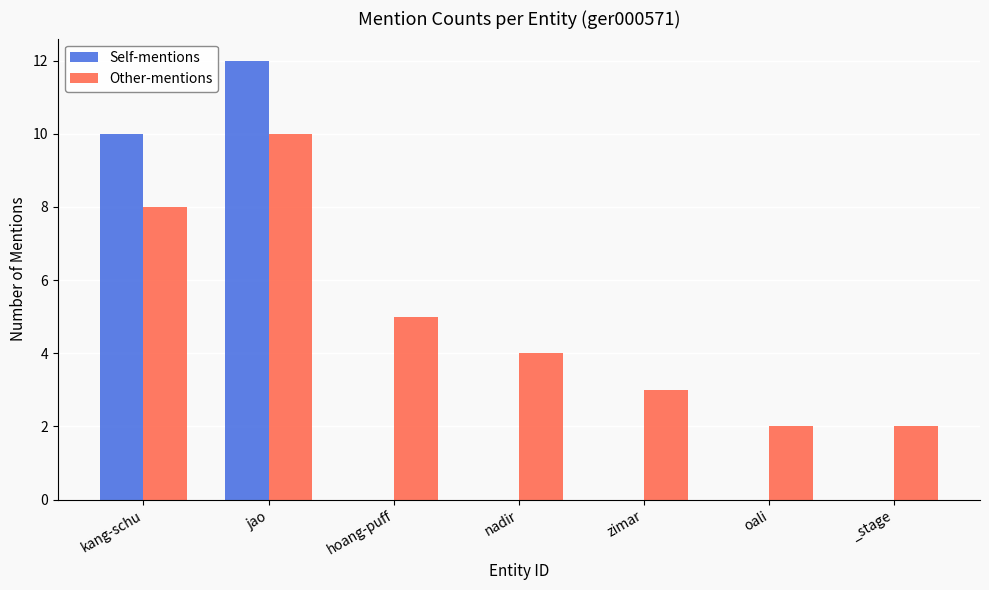

The value of Self-mentions at kang-schu is 6. True or false?

False